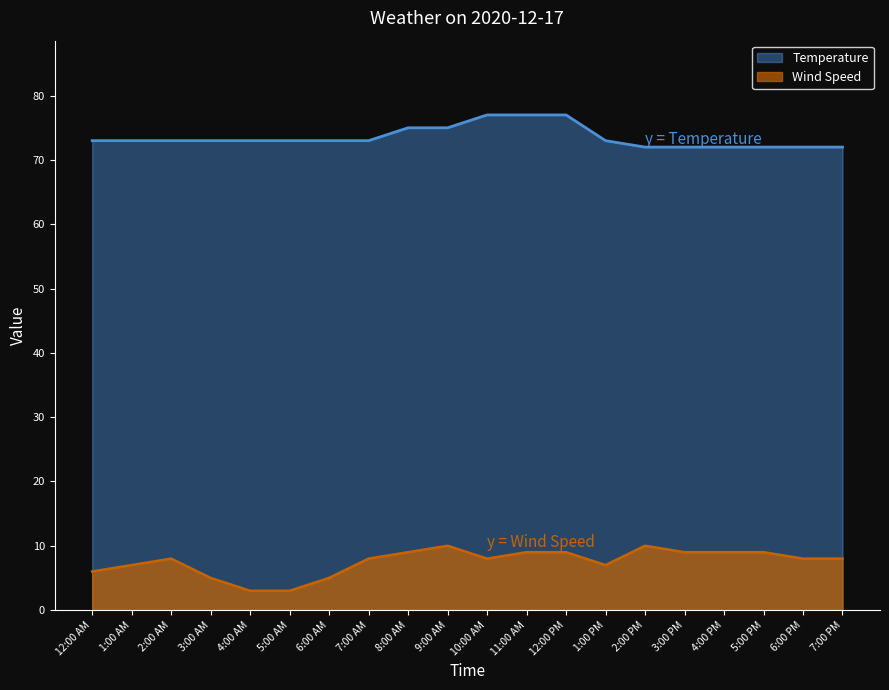

At which label is Temperature closest to 74?

12:00 AM